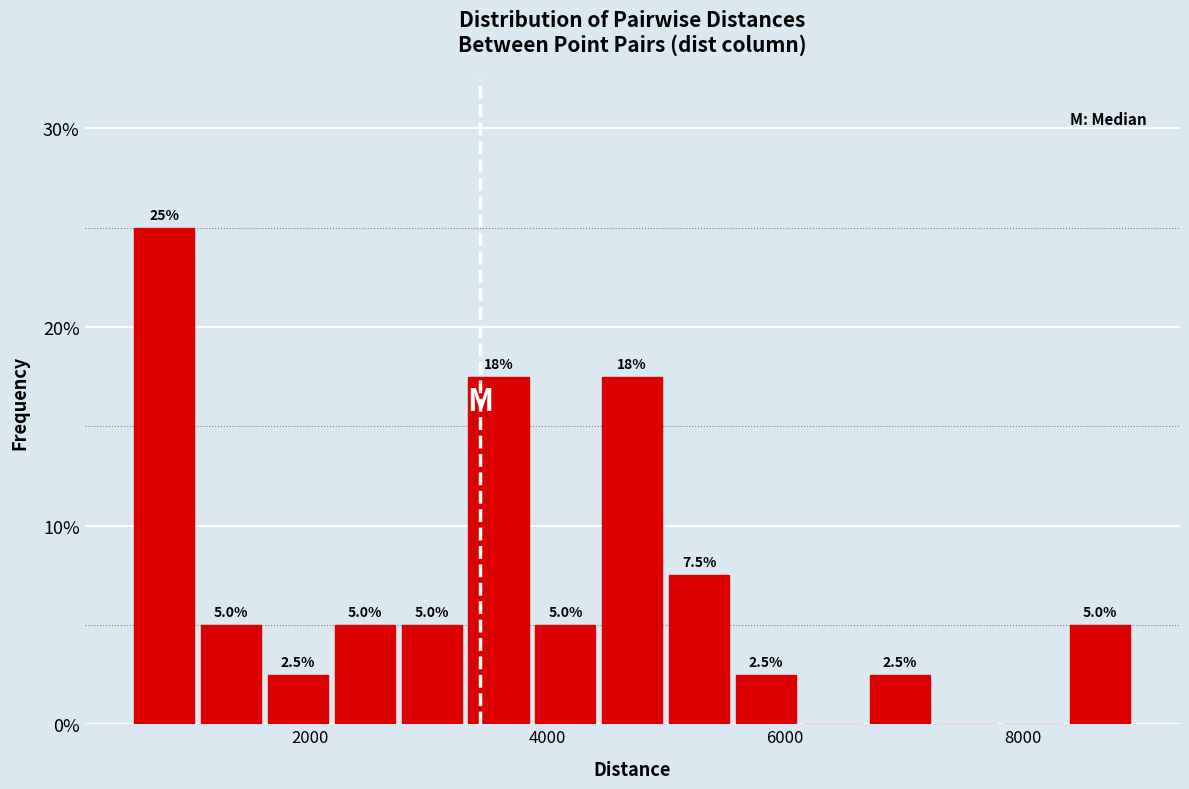

Around what value on the x-axis is the tallest bar? Give the approximate position of its centre, as read against the axis.

800